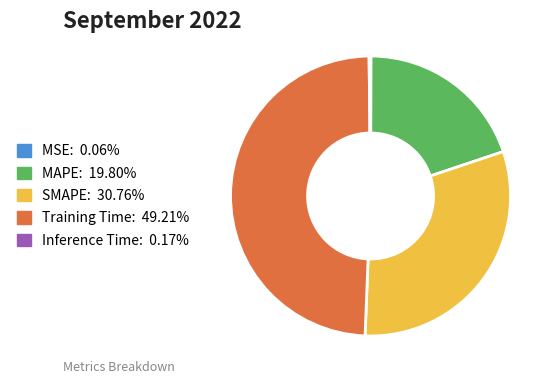

Does Training Time account for over 50% of the chart?

No